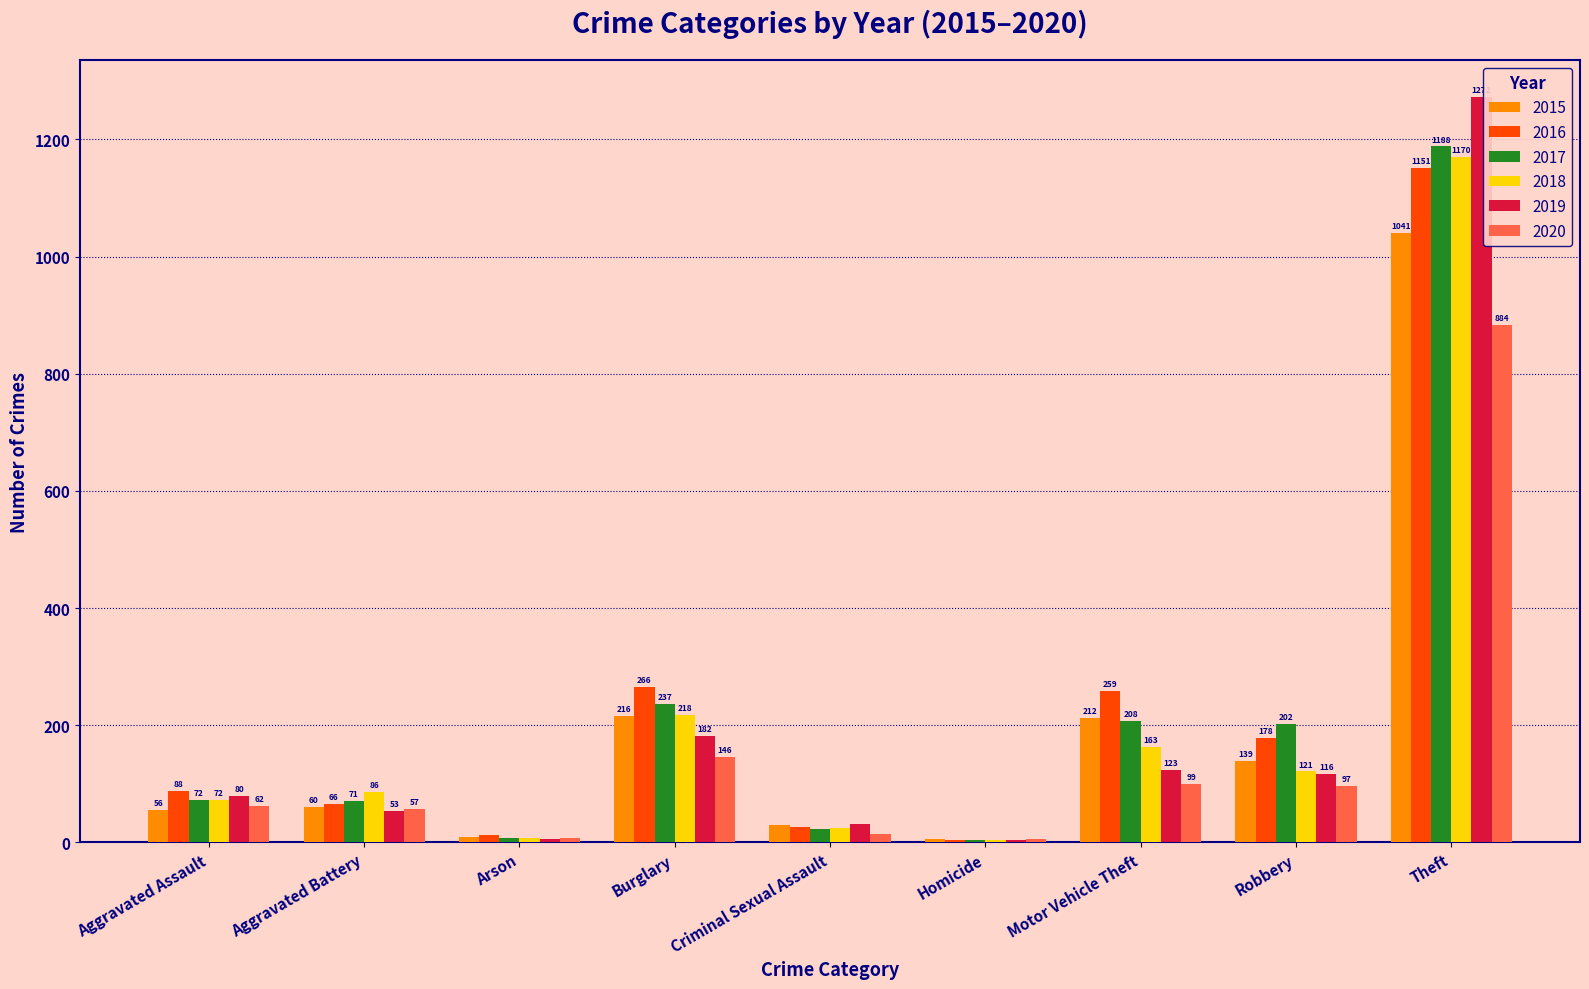

Is it true that 2018 equals 587 at Theft?

False